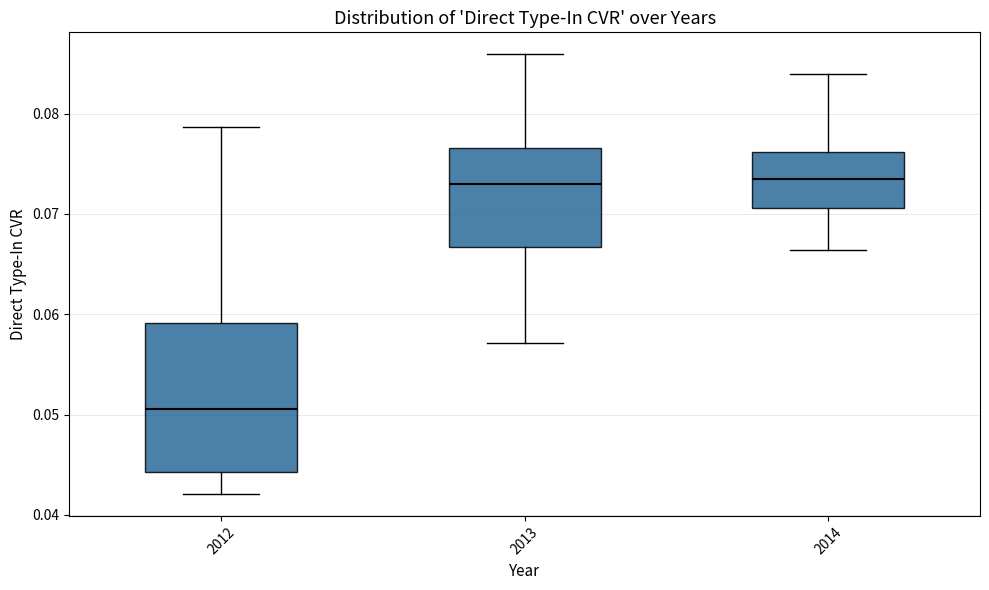

Which box has the lowest median line?

2012